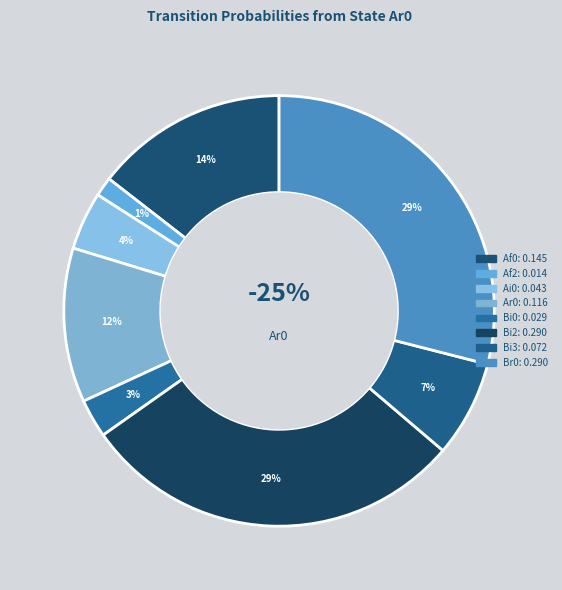

Between Bi3 and Bi2, which is larger?

Bi2